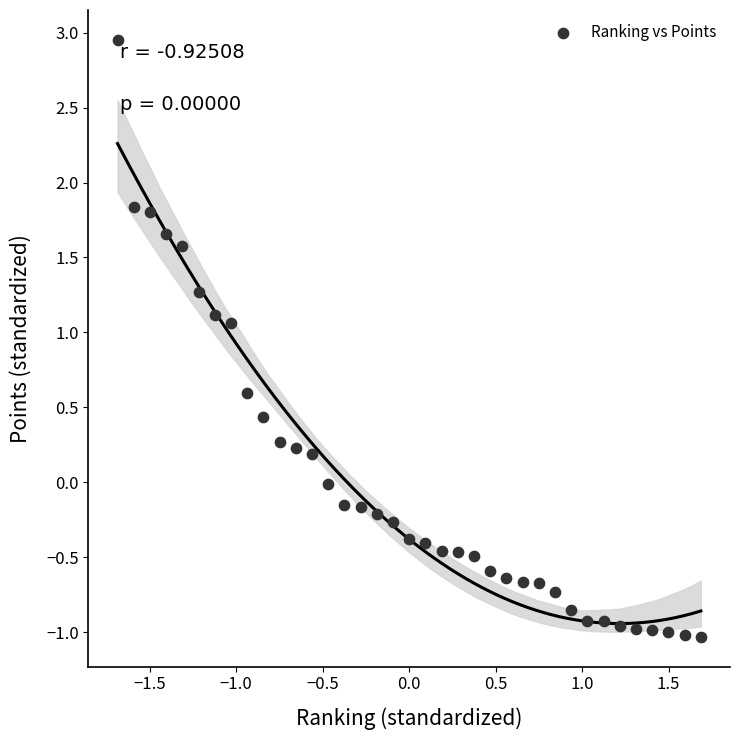

What is the range of X values (max minus min)?

3.4